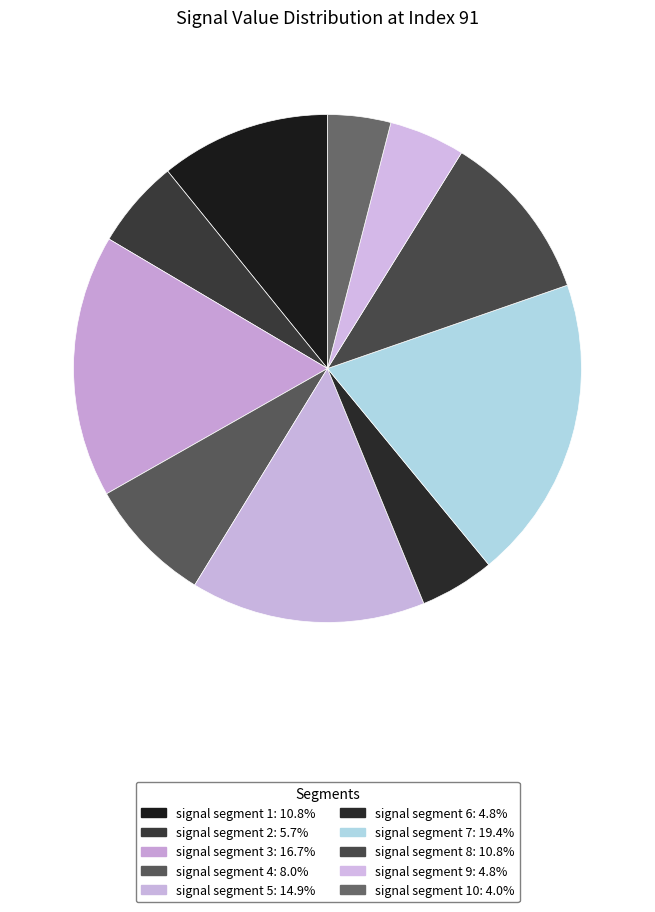

Count the number of slices in the pie.

10